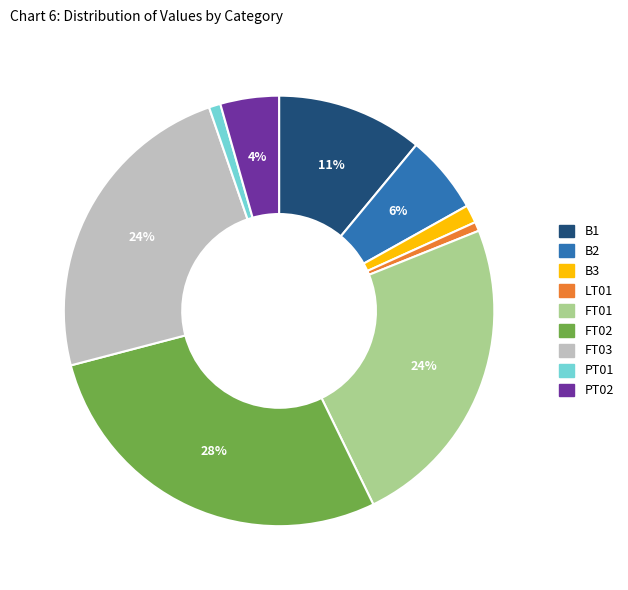

Which category has the biggest portion of the pie?

FT02